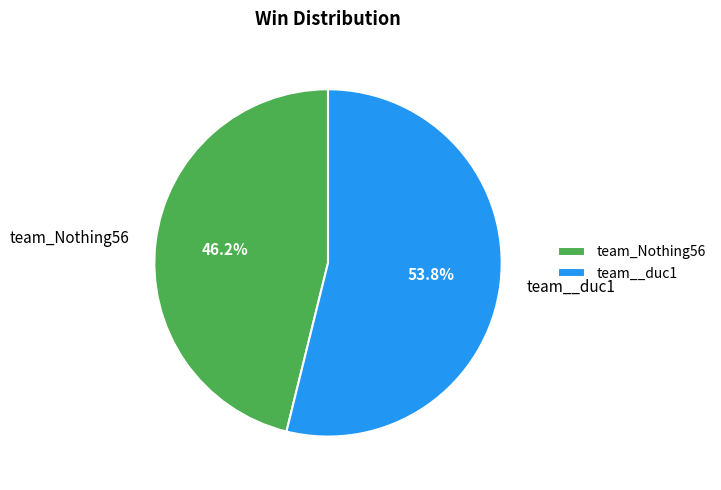

Is there any slice that represents more than half of the pie?

Yes